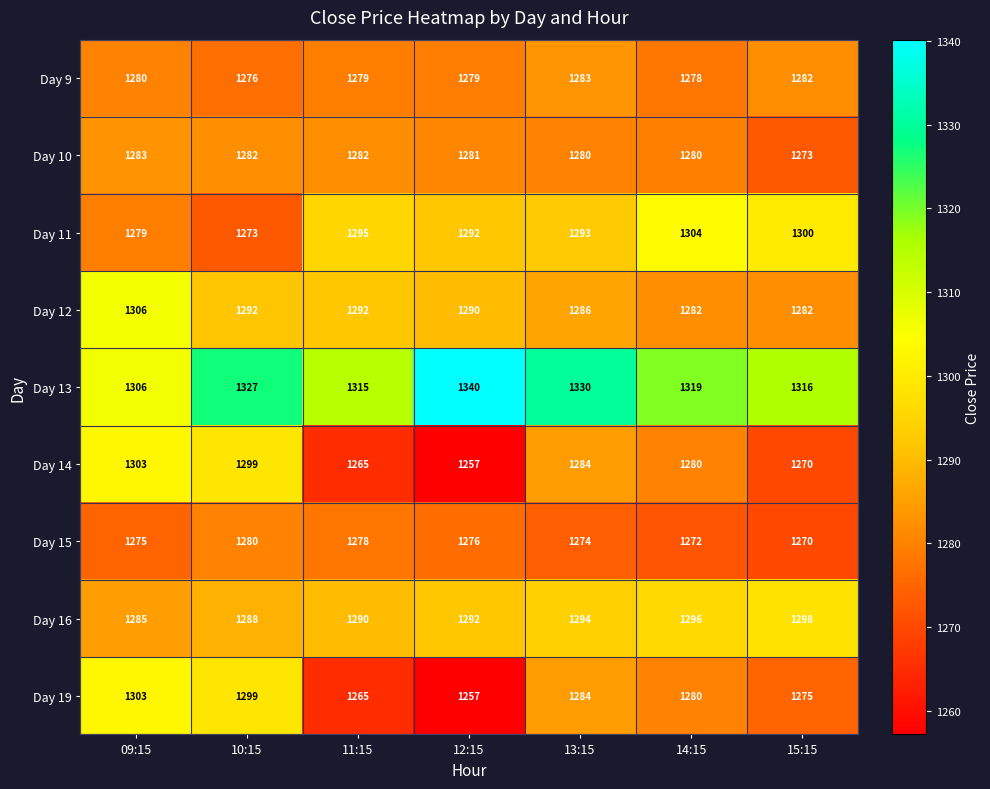

List the labels in order of Day 13 value, largest first.

12:15, 13:15, 10:15, 14:15, 15:15, 11:15, 09:15